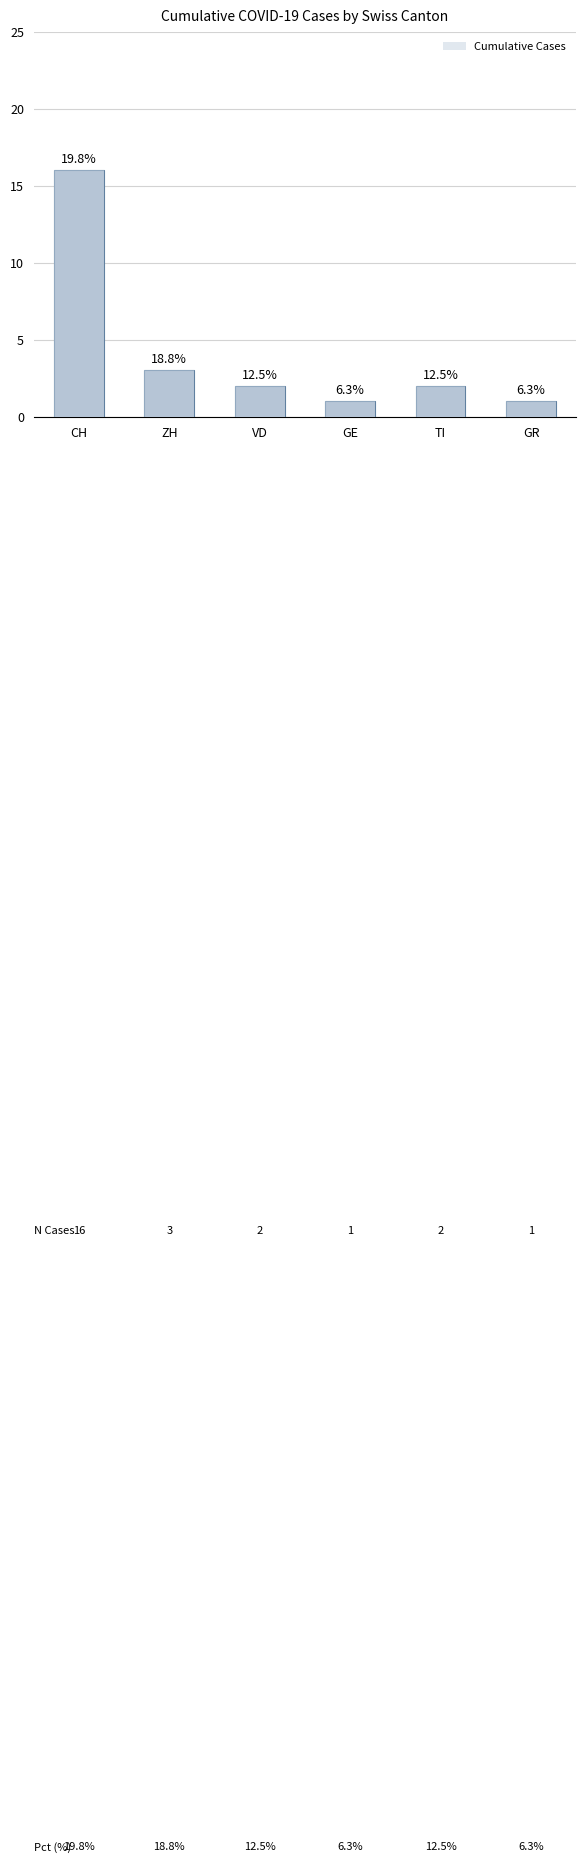

What is the difference between the maximum and second lowest values?

15